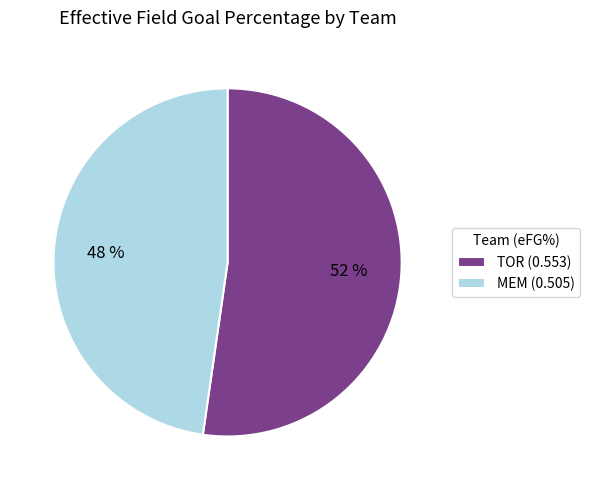

What is the smallest slice in the pie chart?

MEM